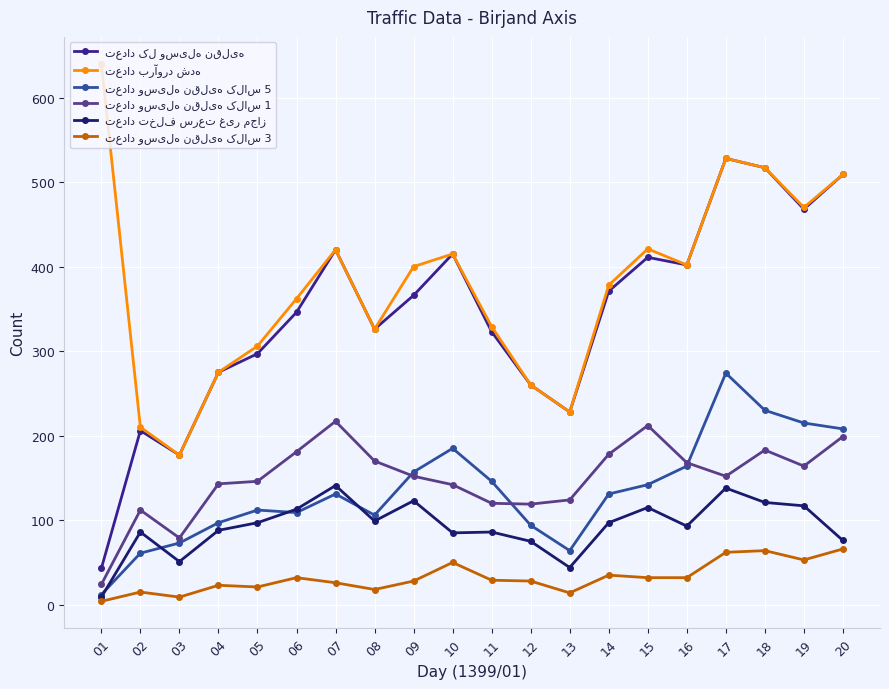

What is the greatest value displayed?

640